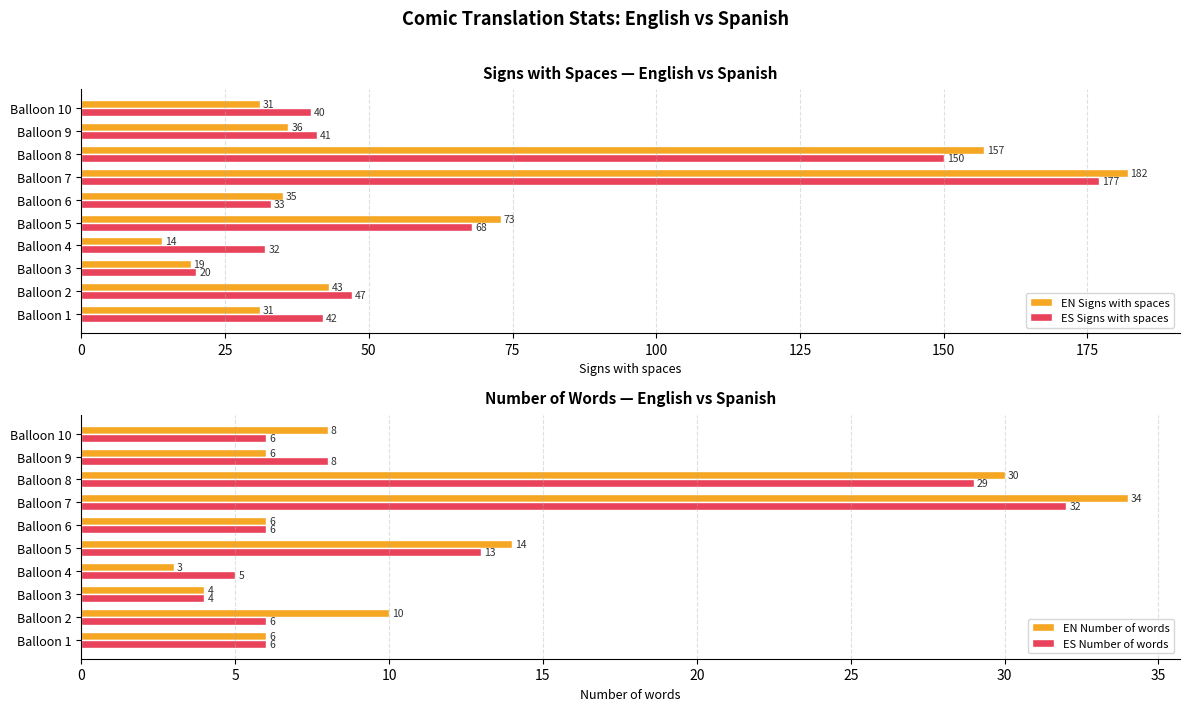

What value does the EN Signs with spaces series have at Balloon 5?

73